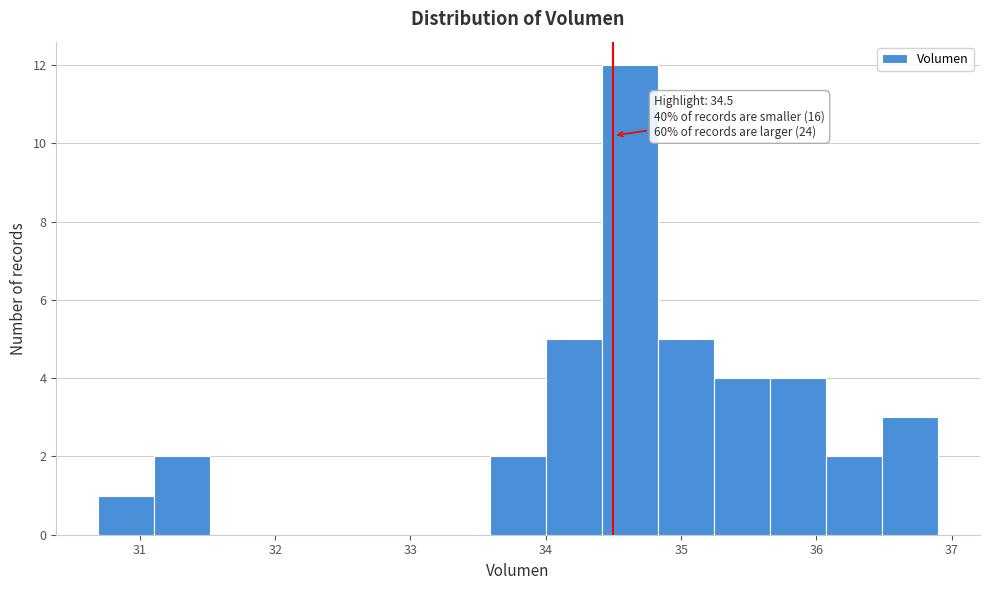

Over which range of the x-axis is the bar tallest?

34.4 to 34.8